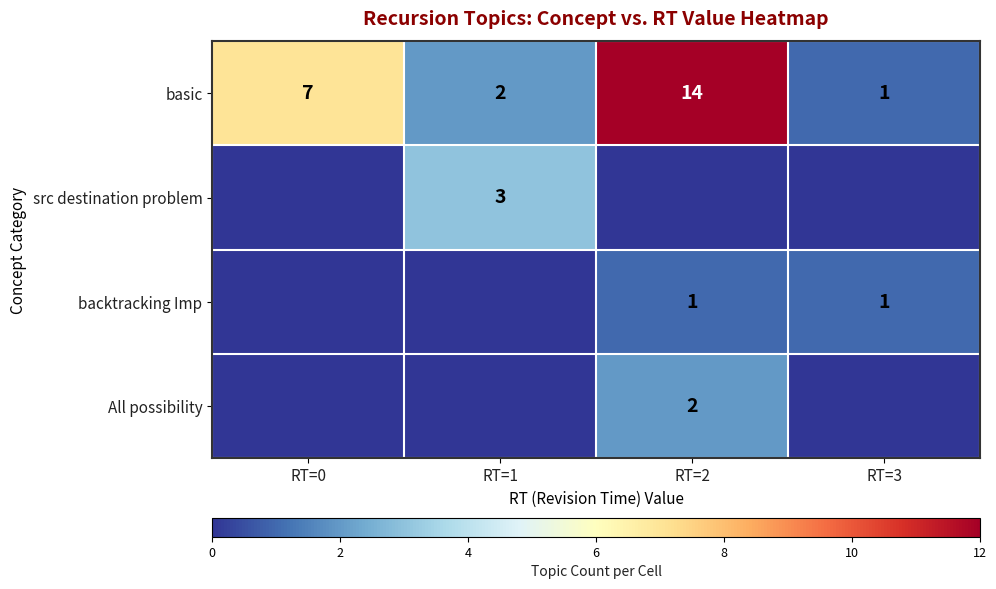

What is the difference between the second highest and second lowest values in the basic series?

5